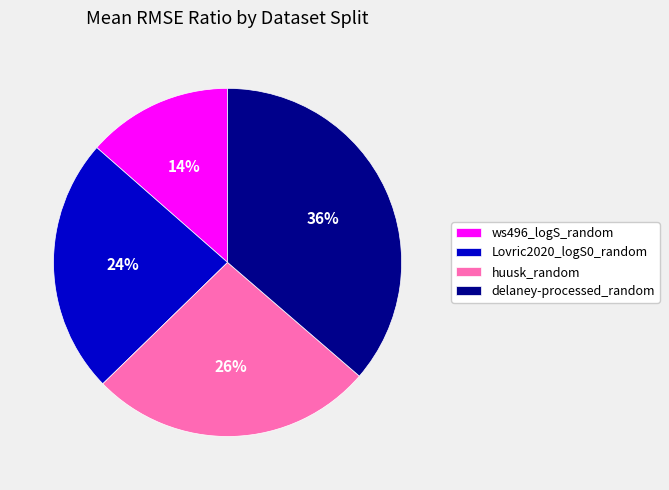

To the nearest percent, what is the average slice percentage?

25%